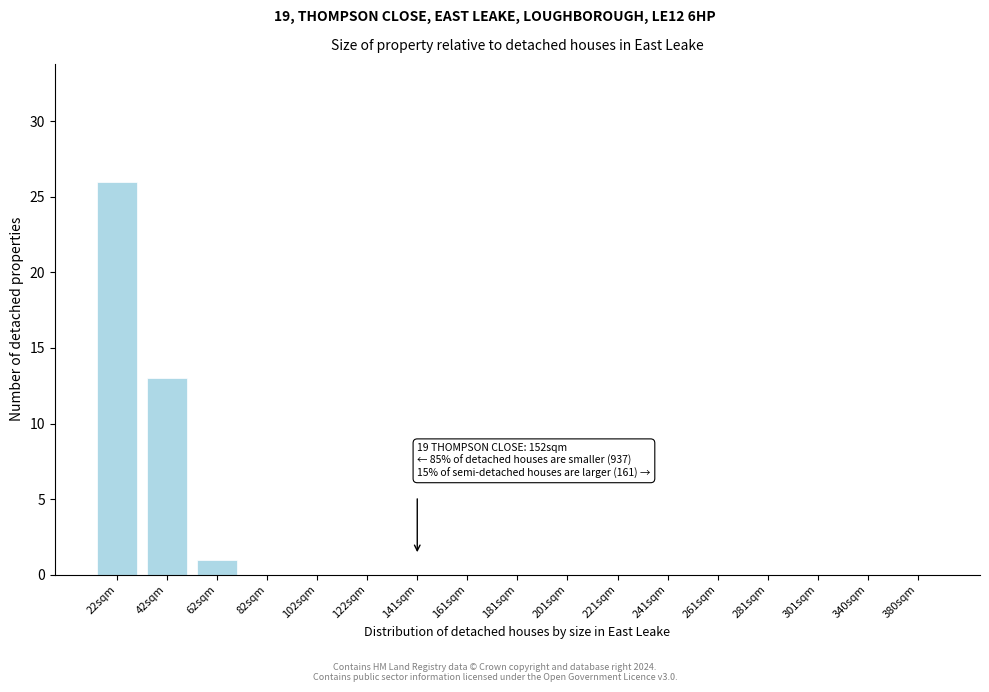

Reading right to left, list all the values displayed in this chart.

380sqm=0	340sqm=0	301sqm=0	281sqm=0	261sqm=0	241sqm=0	221sqm=0	201sqm=0	181sqm=0	161sqm=0	141sqm=0	122sqm=0	102sqm=0	82sqm=0	62sqm=1	42sqm=13	22sqm=26